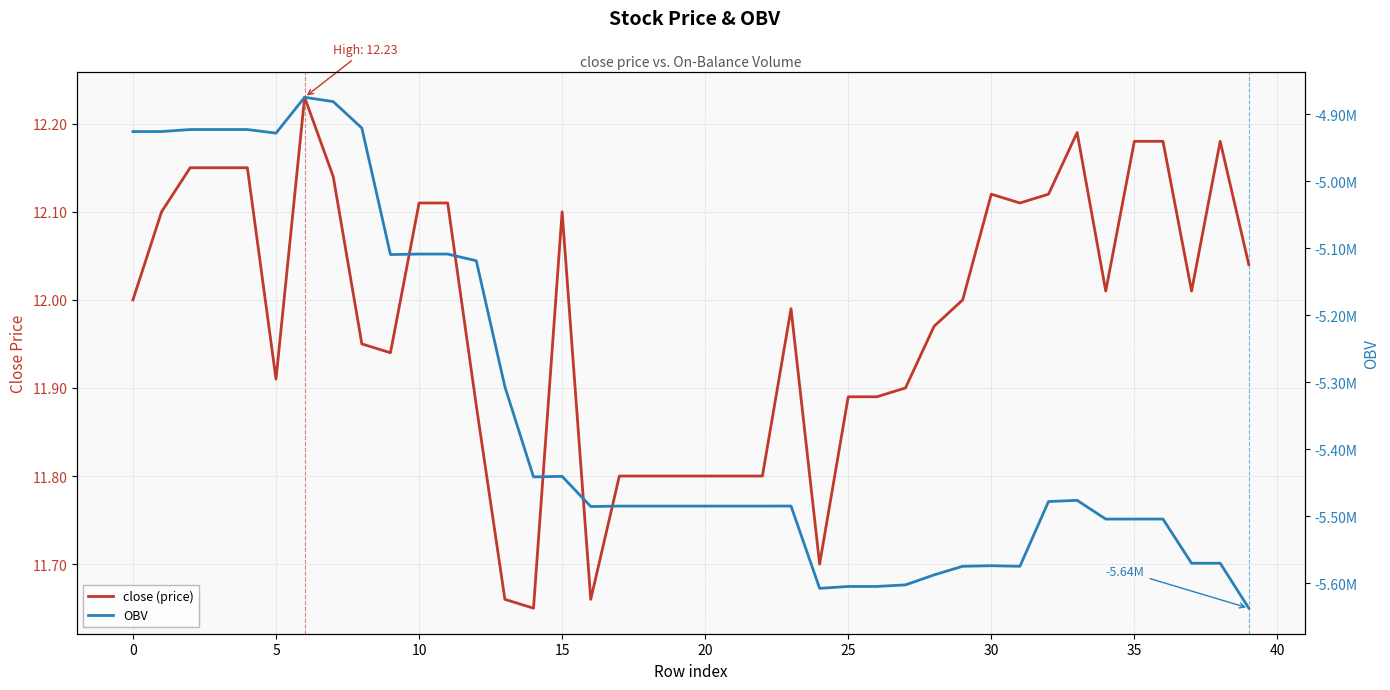

True or false: close (price) and OBV cross at least once.

False